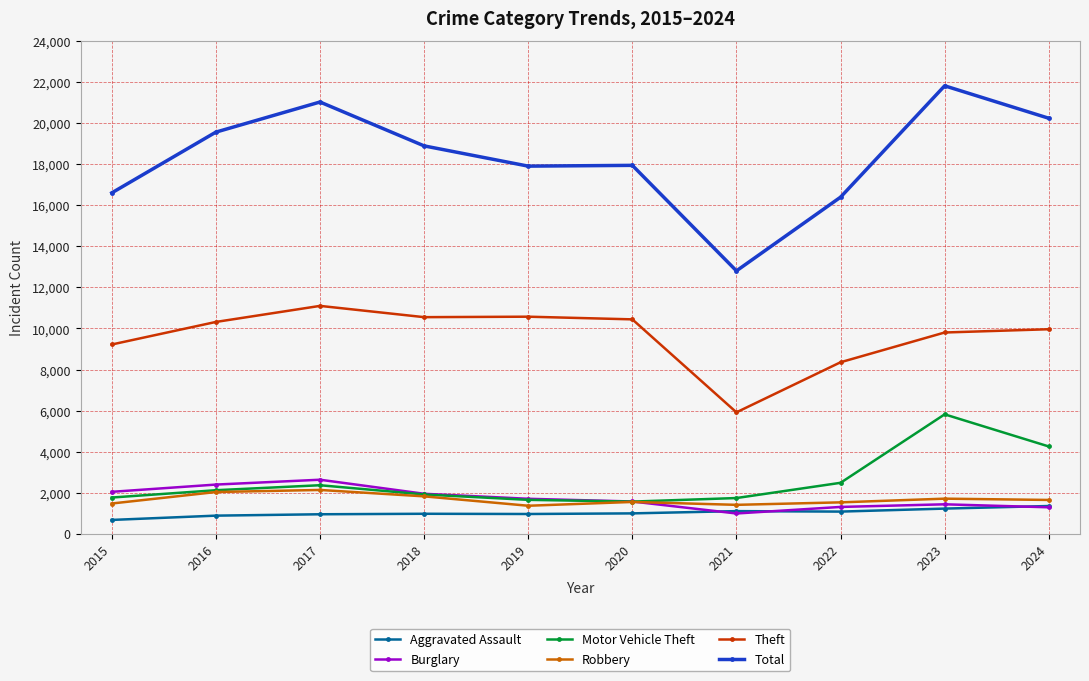

True or false: Total and Theft cross at least once.

False